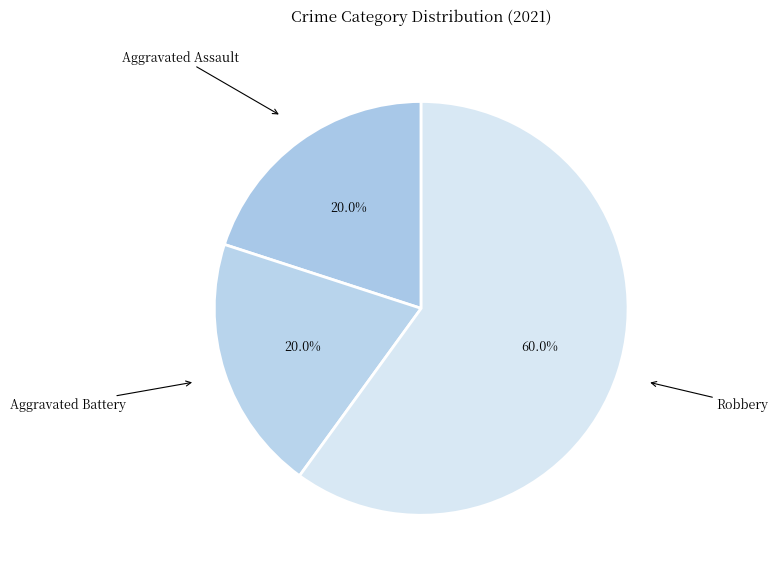

What percentage is NOT represented by Aggravated Assault?

80.0%